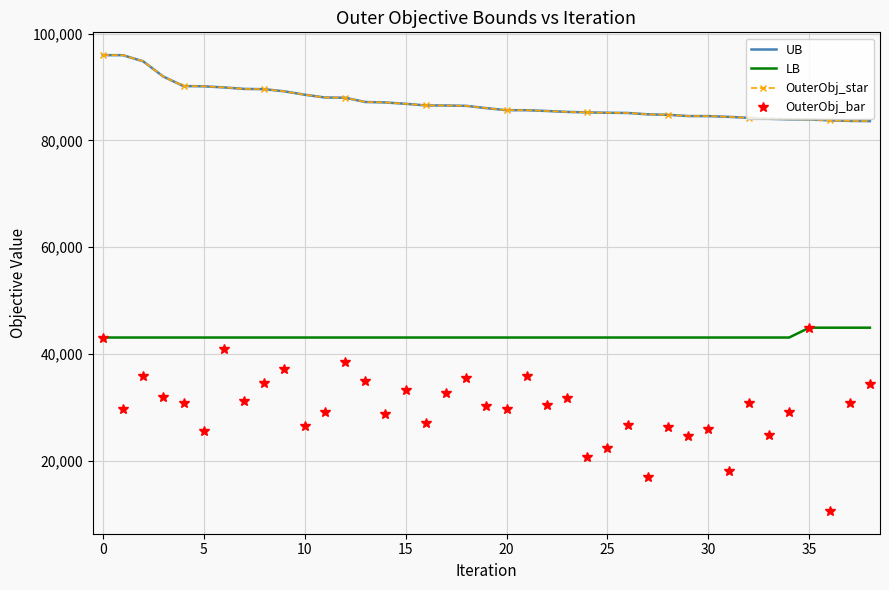

What is the lowest value of the OuterObj_star series?

83620